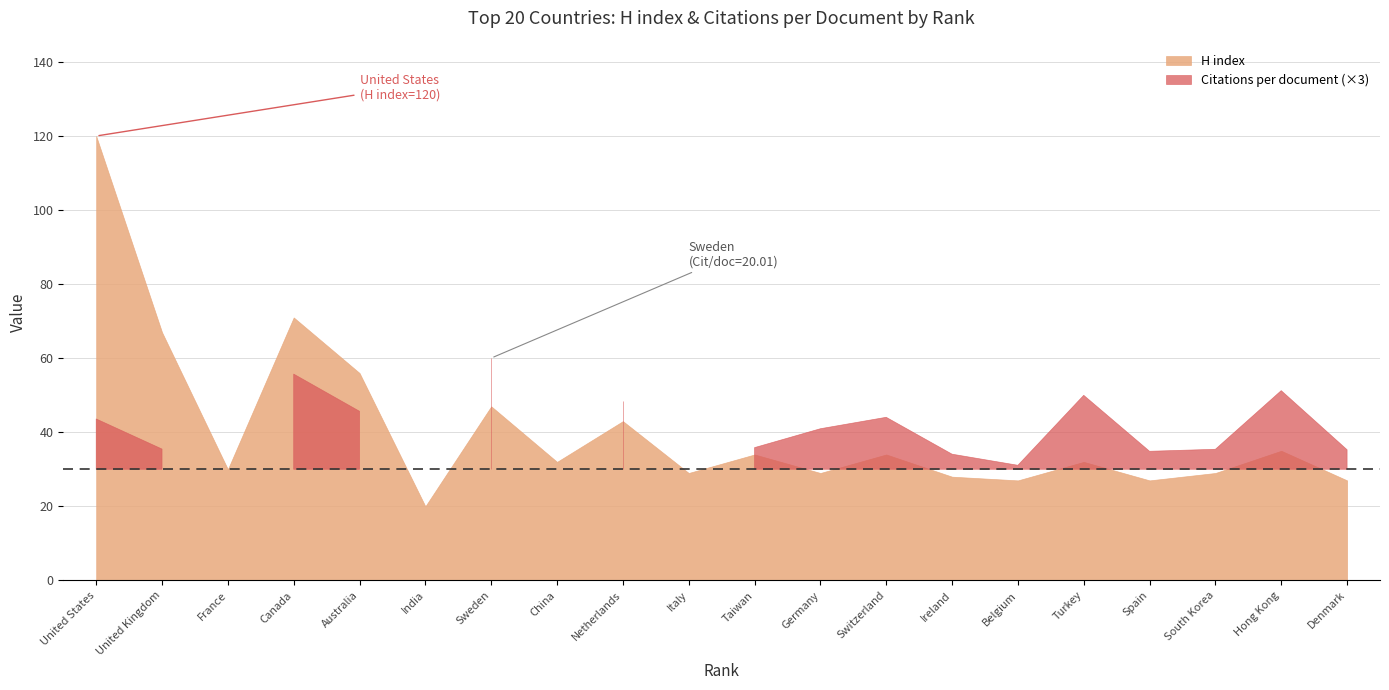

What is the value of the H index point at the 20th from the left?

27.0